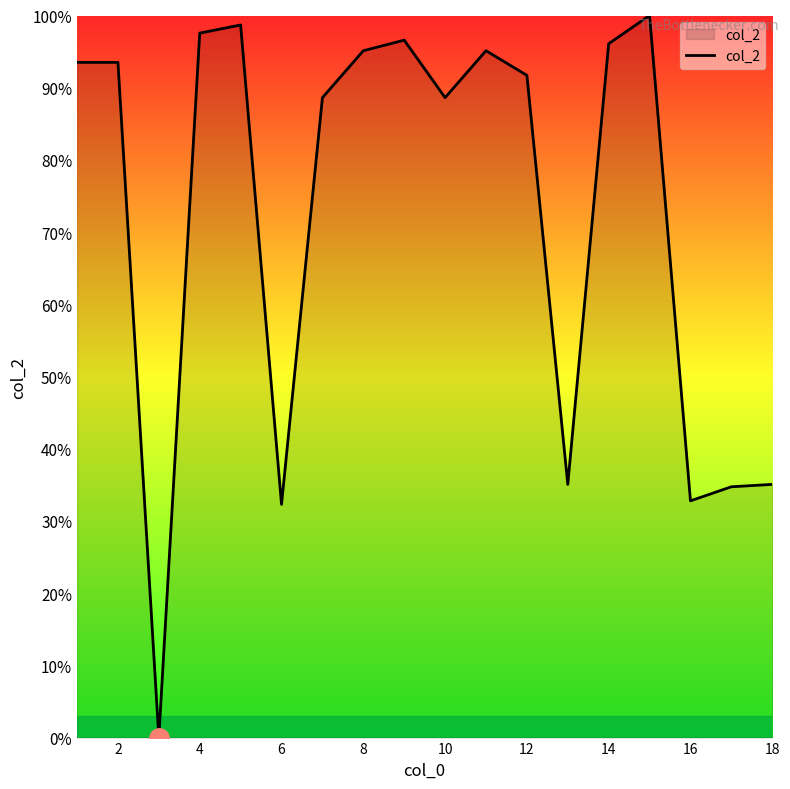

What is the difference between the maximum and minimum values?

100.0